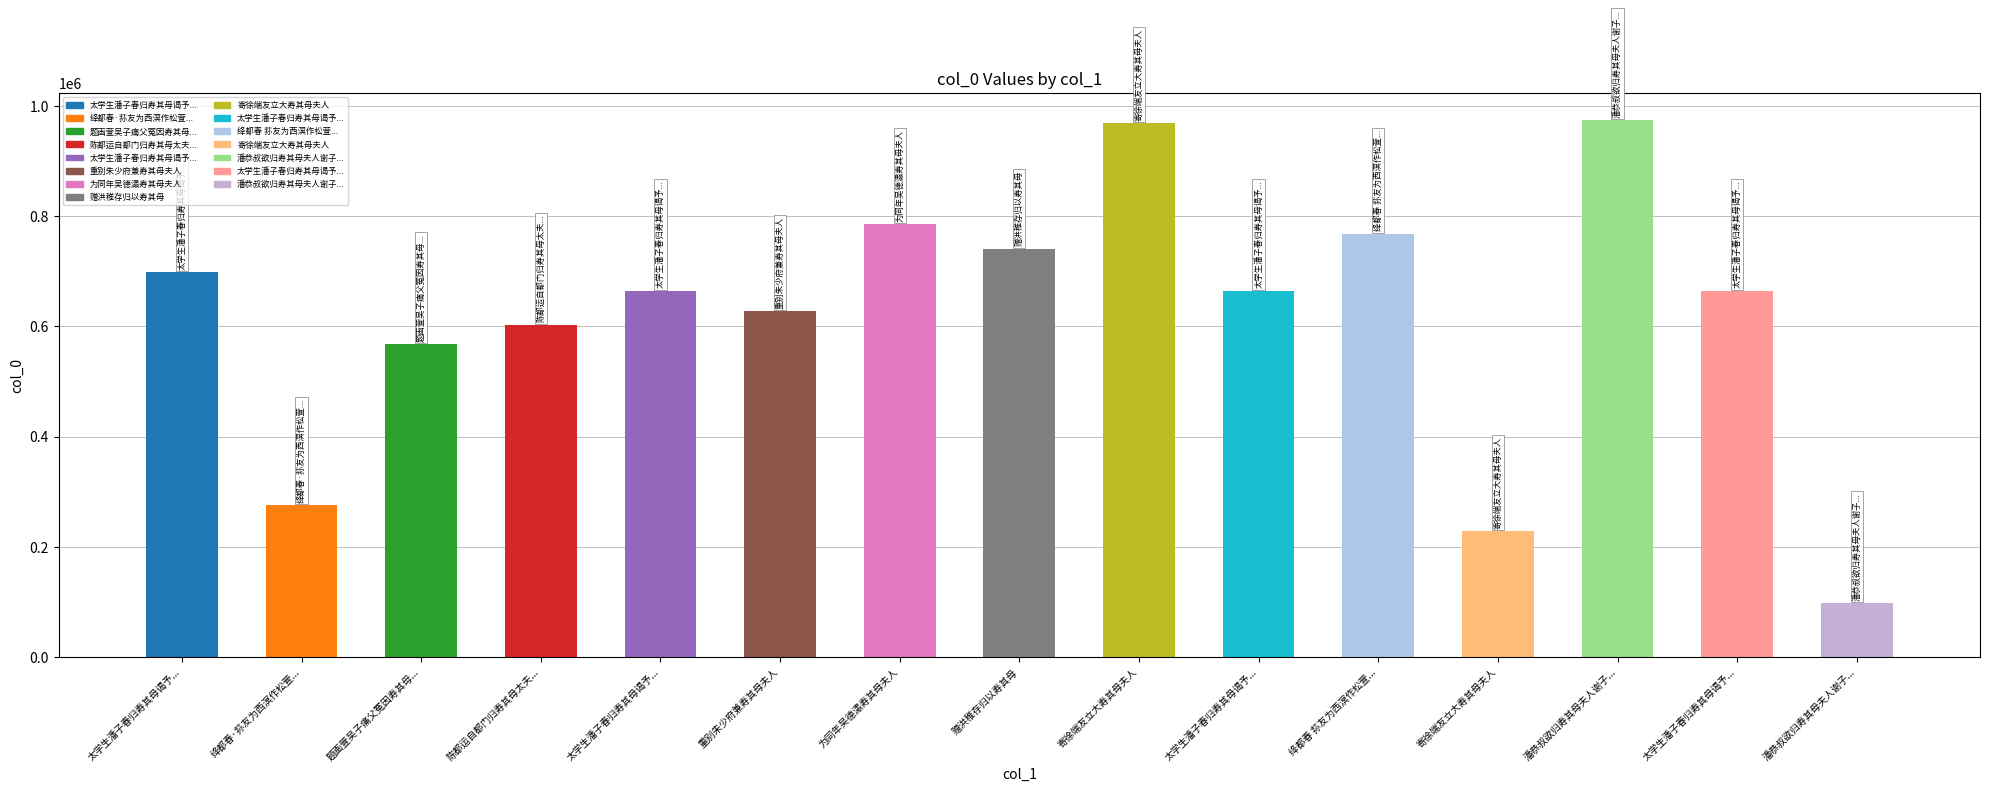

Are the bars horizontal?

No